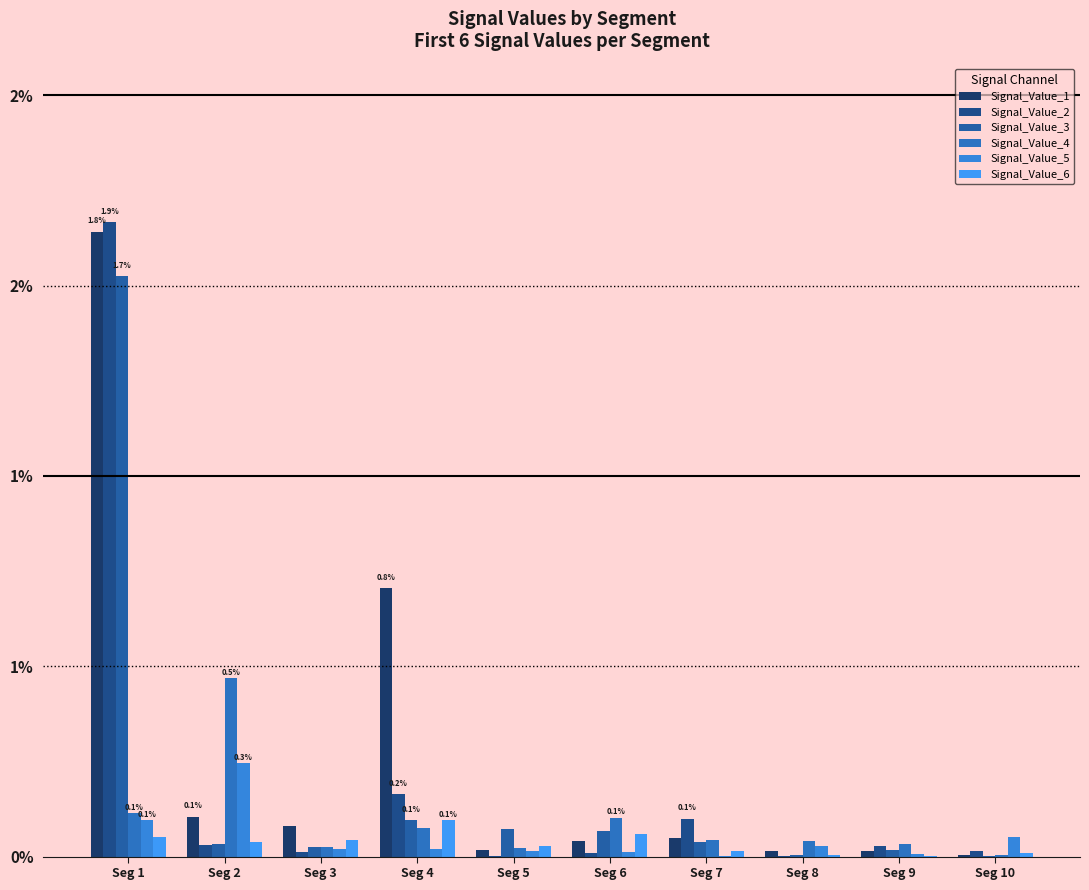

At which label is Signal_Value_1 closest to 0?

Seg 10